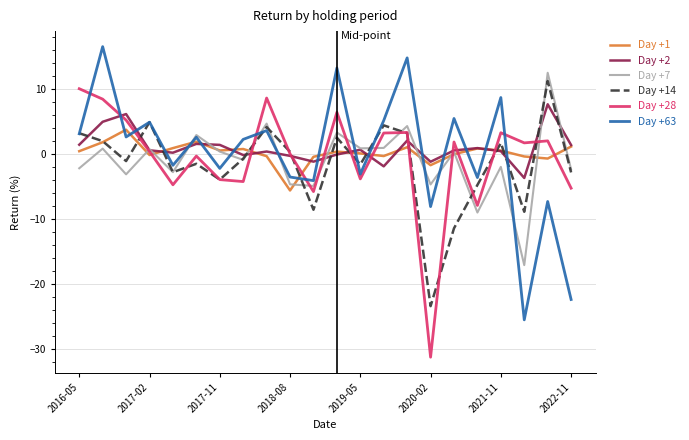

What is the maximum value for Day +63?

16.5